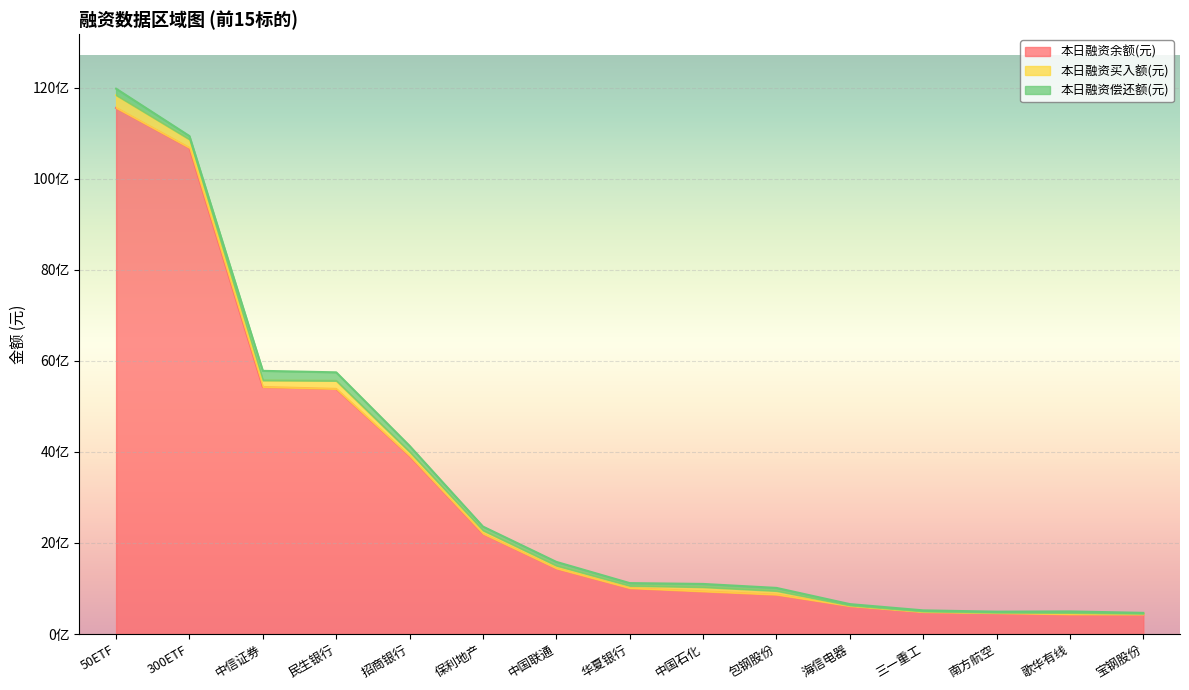

How many lines are shown in the chart?

3